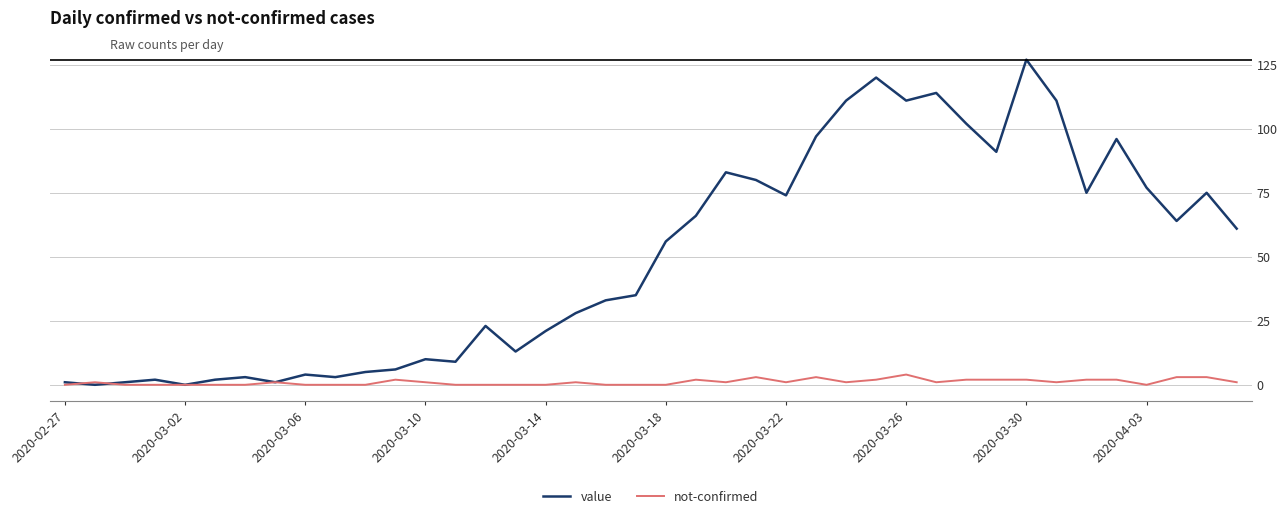

List the series in order of their peak value, lowest first.

not-confirmed, value